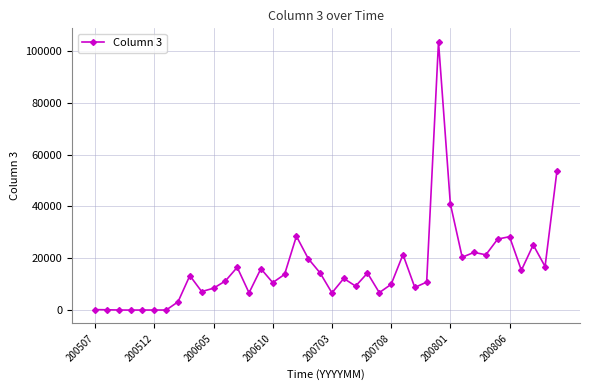

What is the greatest value displayed?

103541